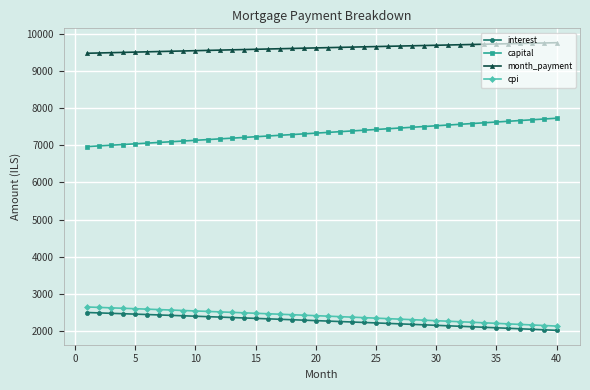

True or false: cpi and interest cross at least once.

False